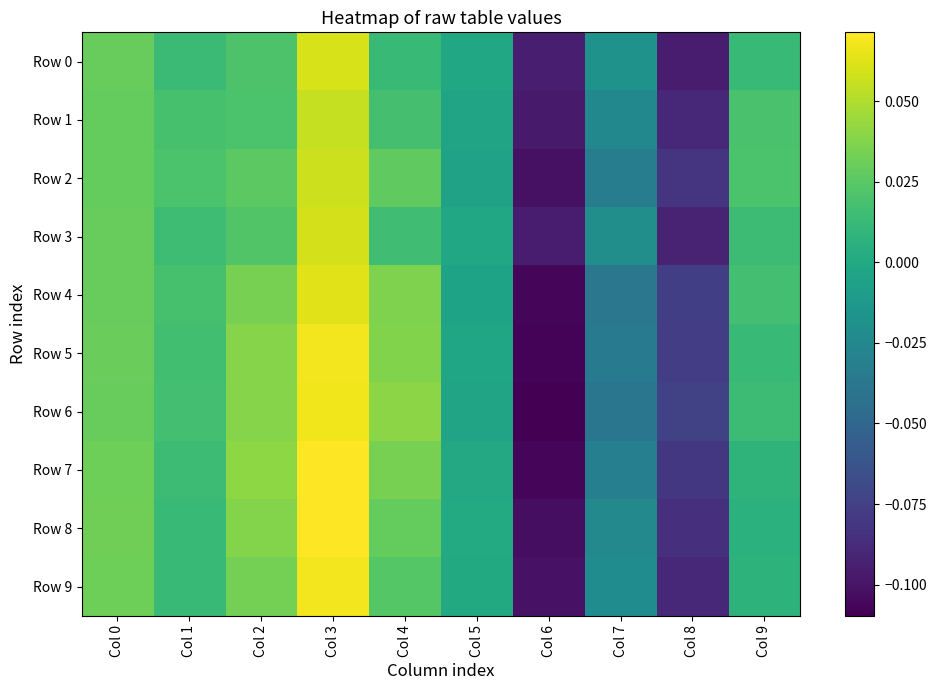

Which series has the widest spread of values?

Row 7